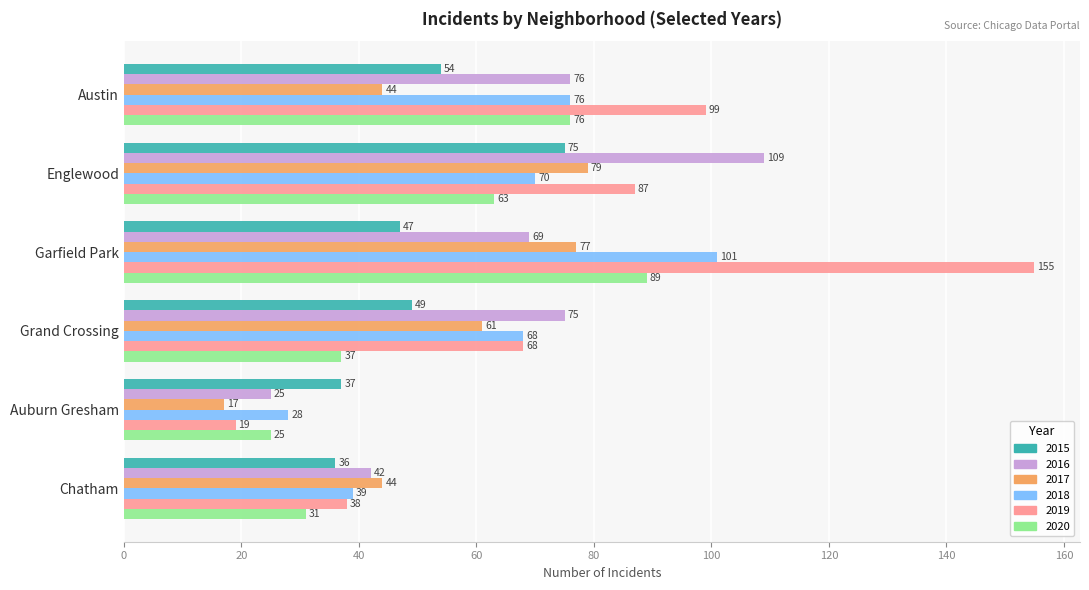

What is the difference between the highest and lowest values at Garfield Park?

108